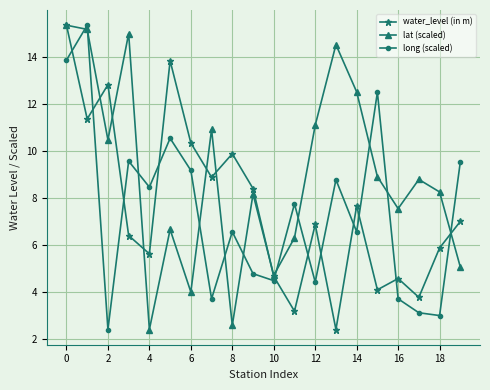

After their last crossing, which series has the higher values: long (scaled) or lat (scaled)?

long (scaled)